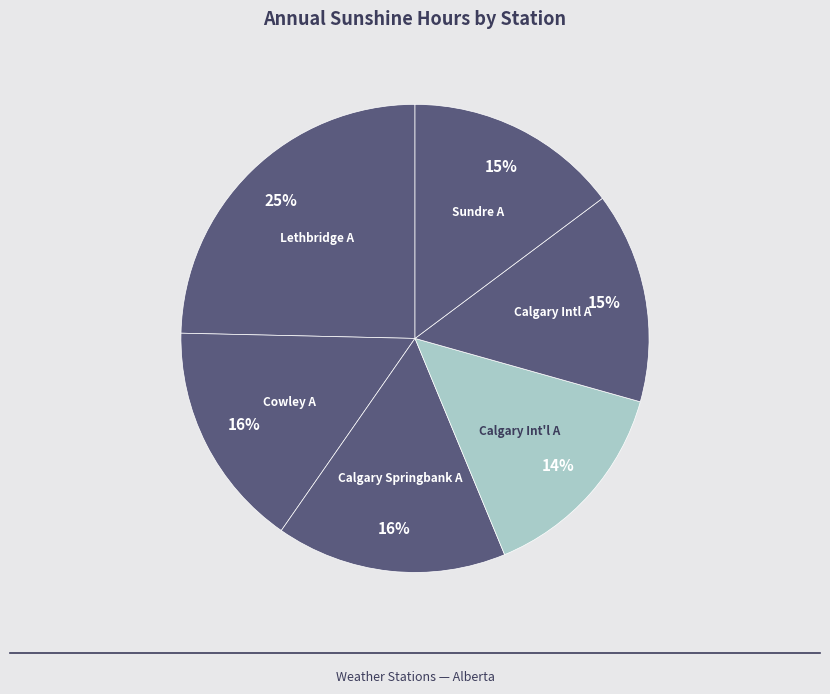

The Calgary Springbank A slice represents 16% of the pie. True or false?

True